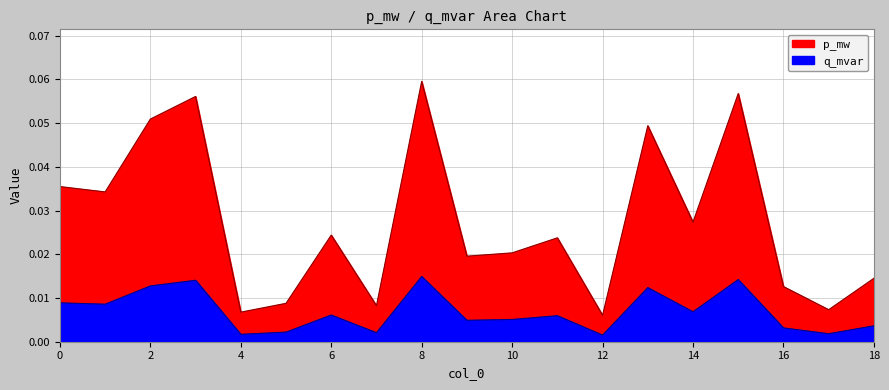

At which label is q_mvar closest to 0?

12